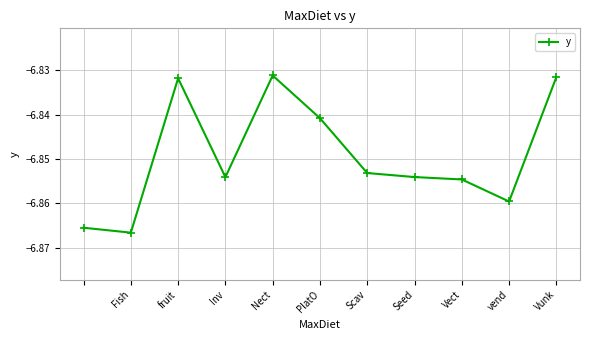

What is the sum of all values?

-75.3